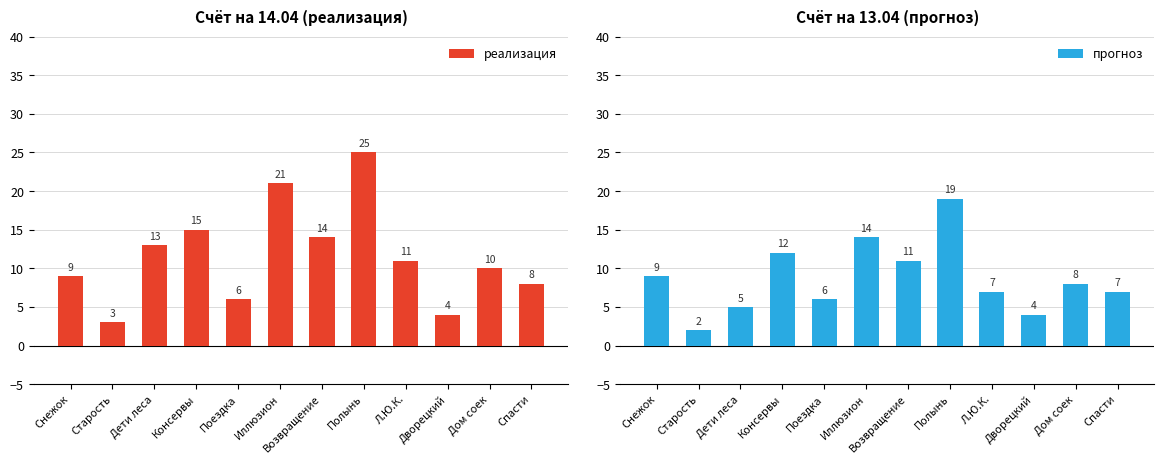

The прогноз series shows 7 at Л.Ю.К.. True or false?

True